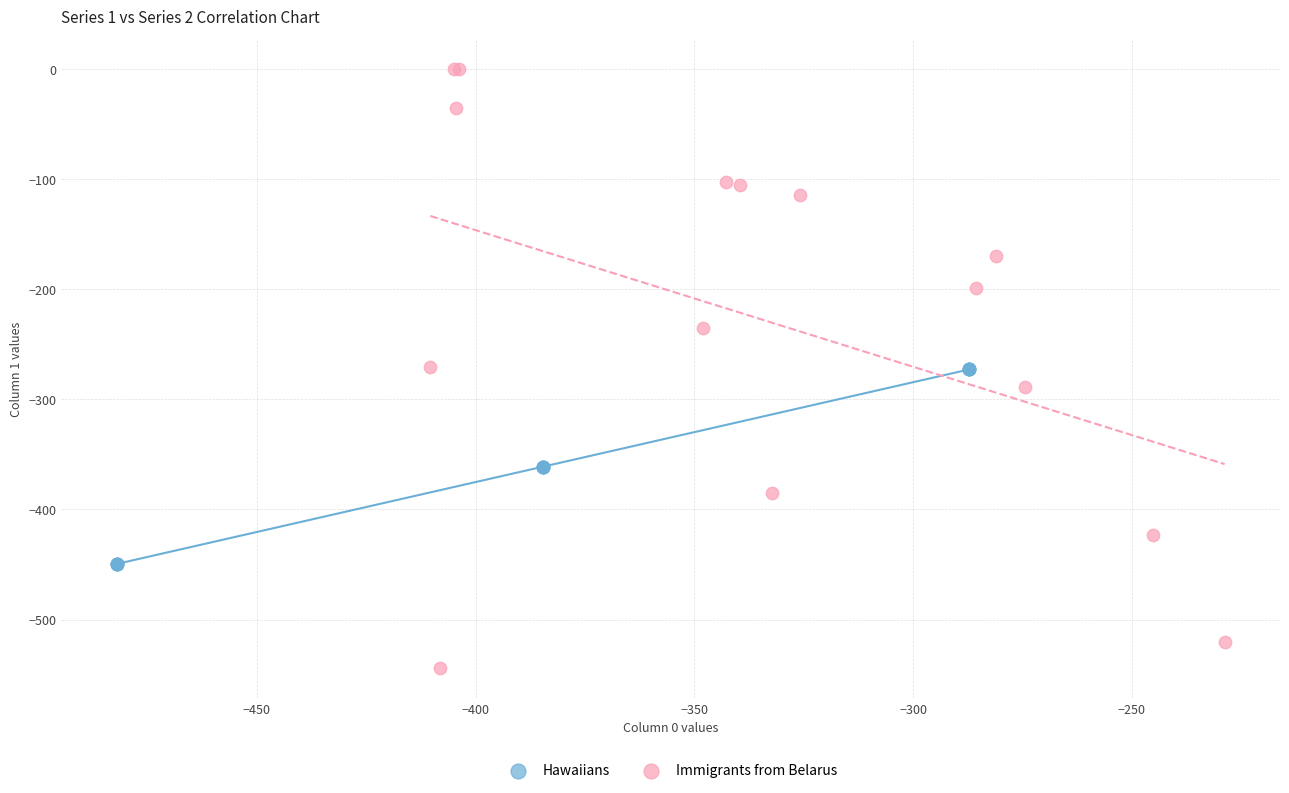

What are all the series names shown in the legend?

Hawaiians, Immigrants from Belarus